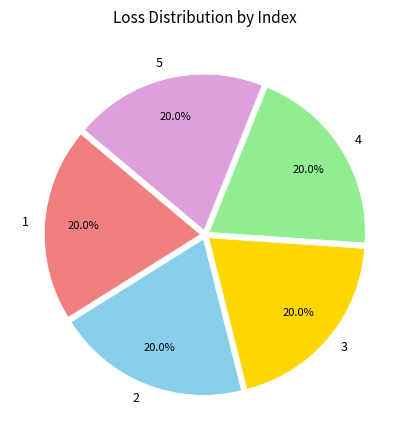

To the nearest percent, what is the combined percentage of 5 and 1?

40%